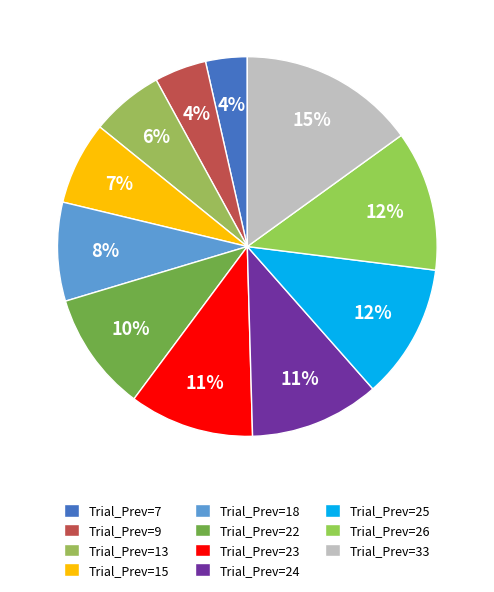

How many segments does this pie chart have?

11